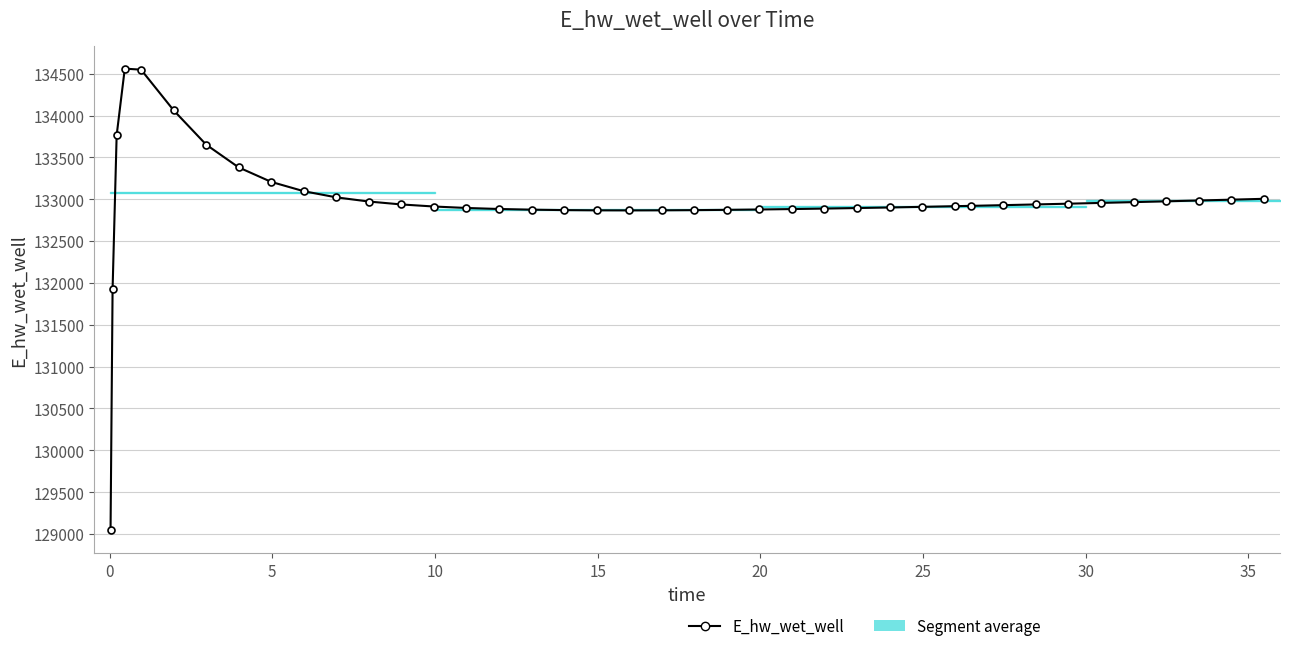

What is the difference between the maximum and second lowest values?

2637.7